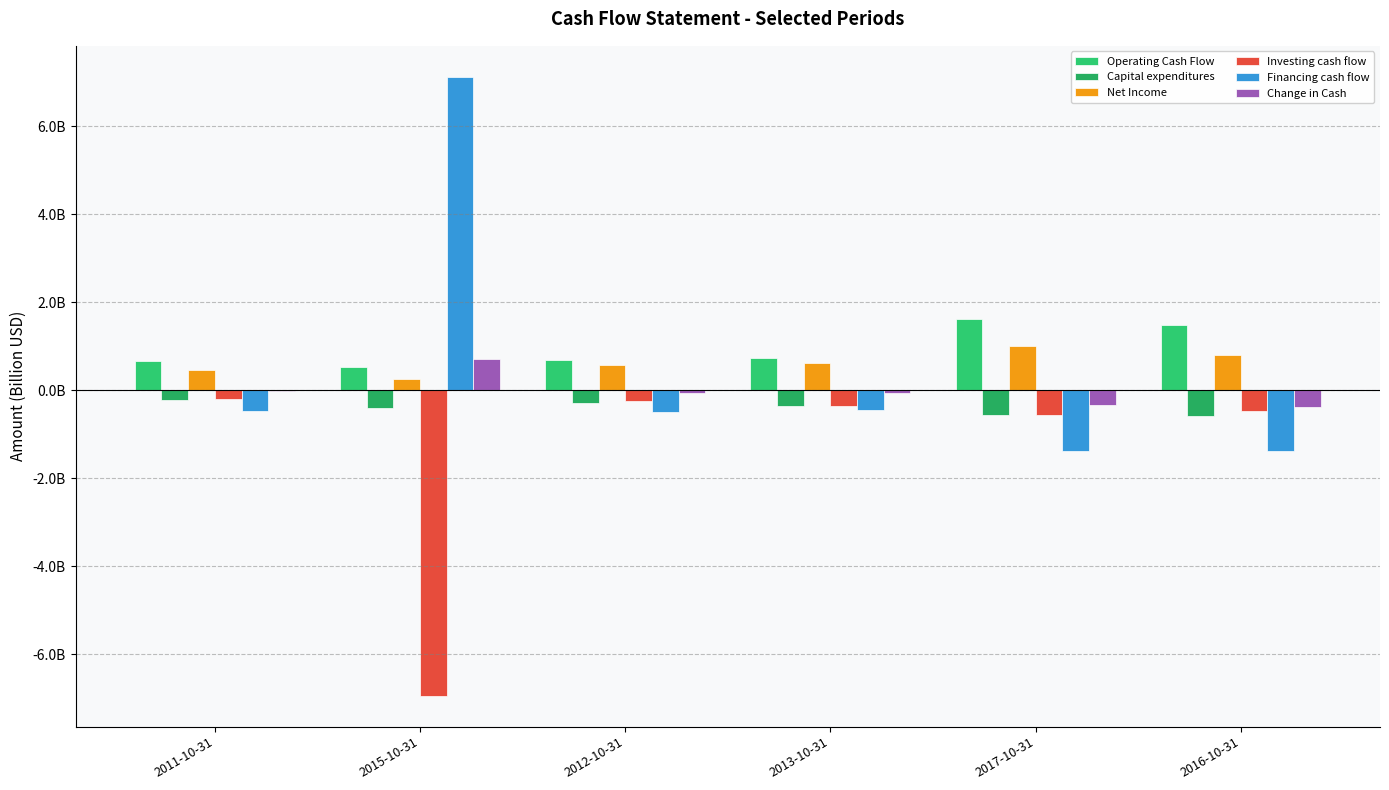

The Operating Cash Flow series shows 0.7 at 2011-10-31. True or false?

True